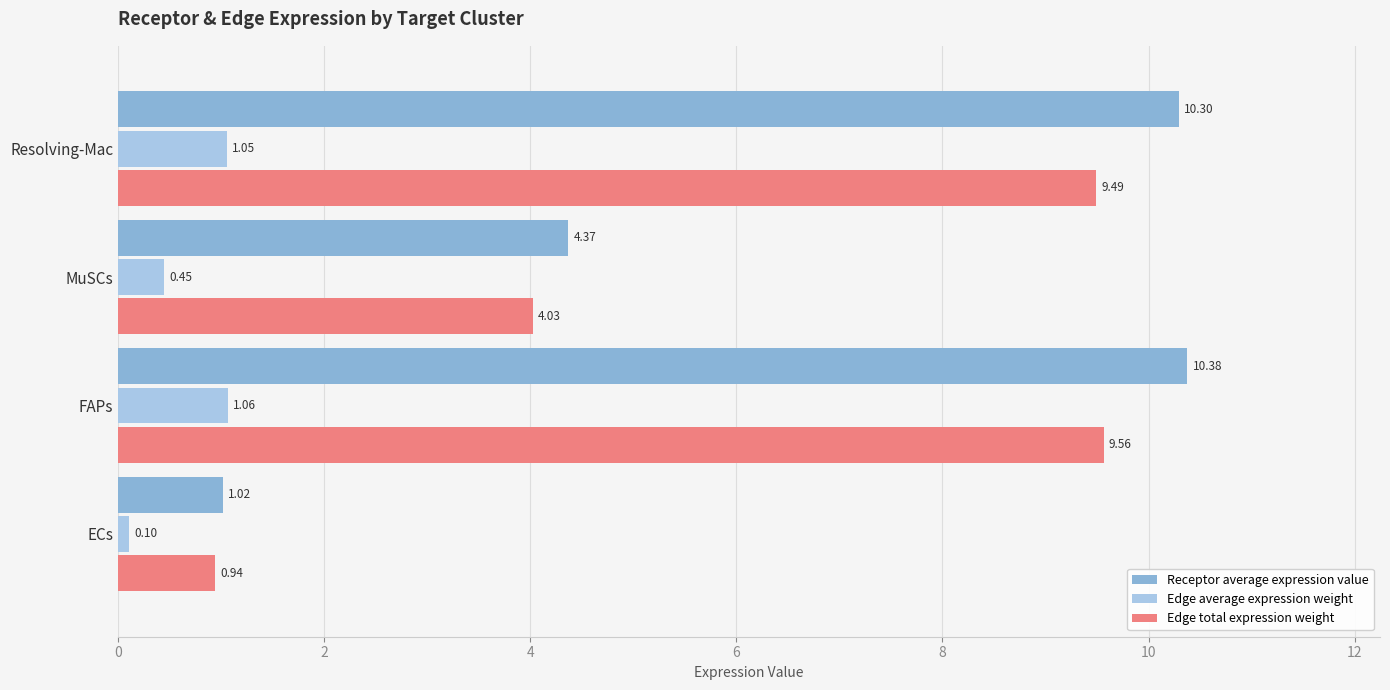

Between ECs and MuSCs, which series saw the biggest shift?

Receptor average expression value